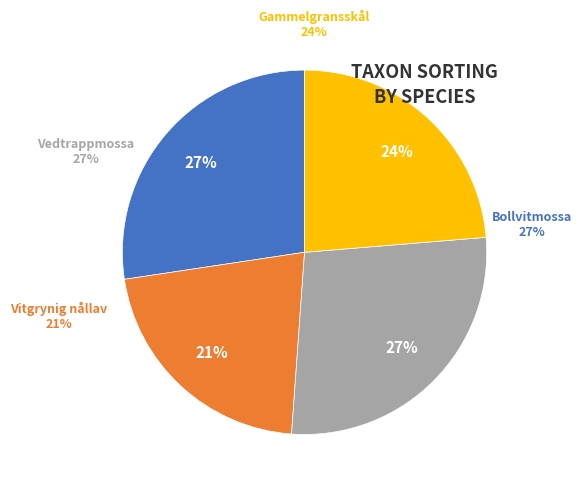

To the nearest percent, what is the average slice percentage?

25%